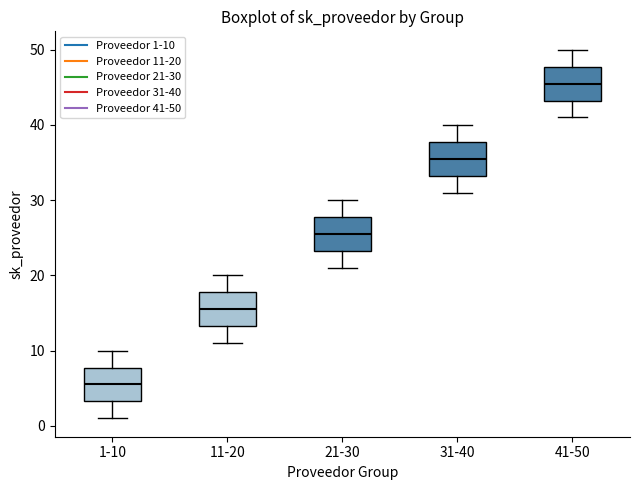

Which box's median line is the highest?

41-50